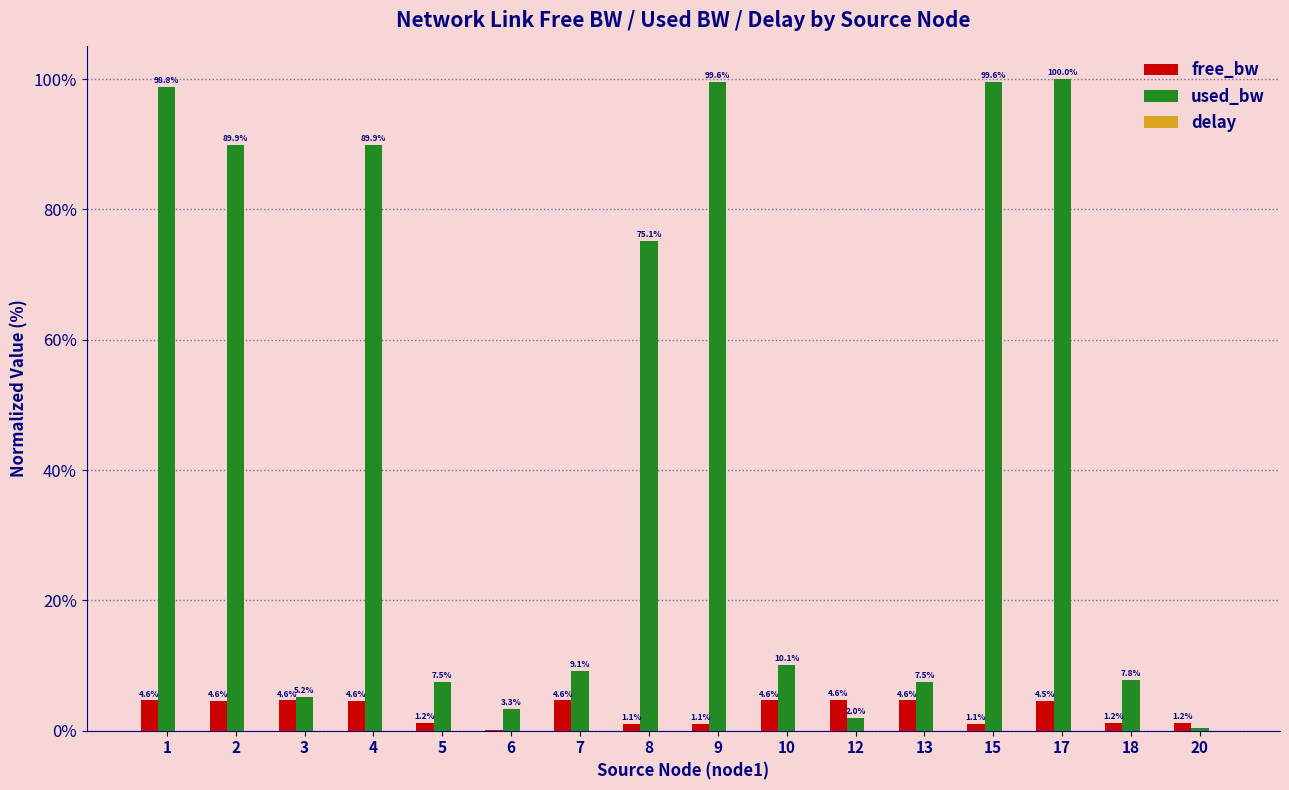

Where is free_bw nearest to the value 2?

20